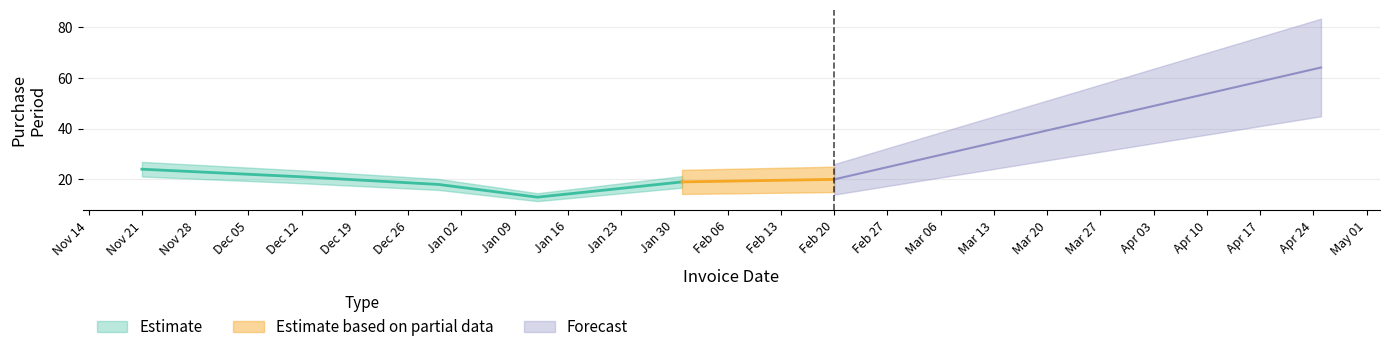

How many categories are shown in the chart?

7